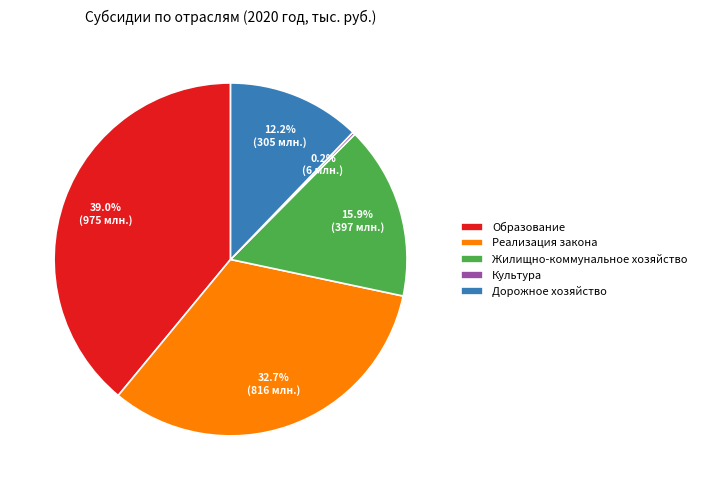

Does Жилищно-коммунальное хозяйство account for over 50% of the chart?

No